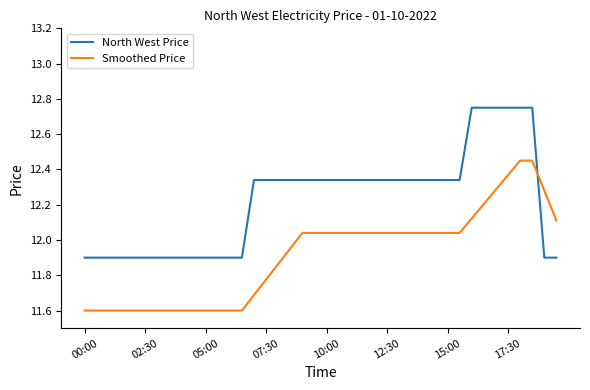

What is the smallest value displayed?

11.6